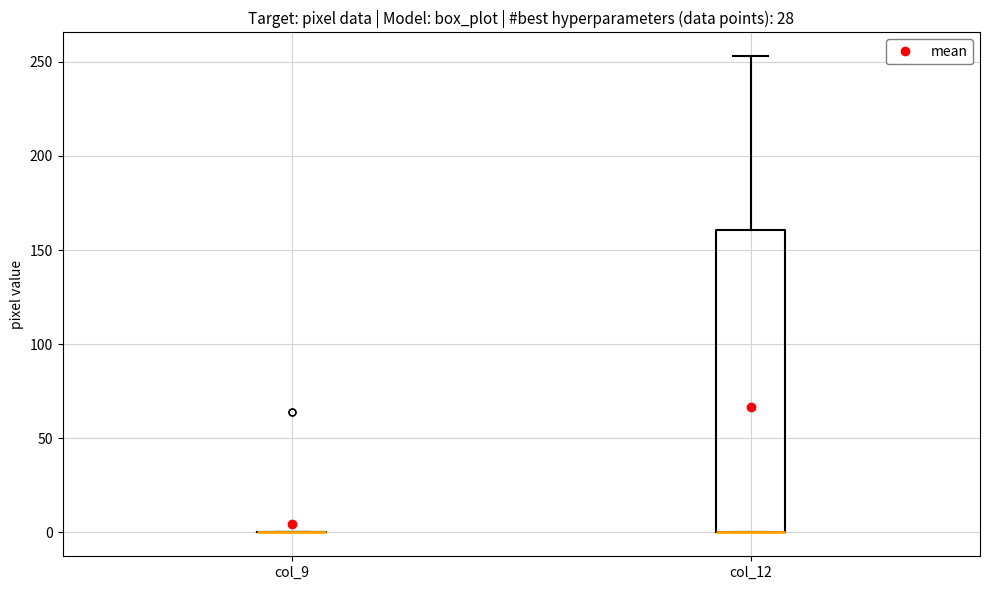

Reading left to right, transcribe this box plot: for each box, give where its median line is, the range the box spans, and where its two whiskers end, as read against the y-axis. The values are not printed on the chart, so give them approximately, as read against the axis.

col_9: box collapsed to a line at 0, whiskers 0 to 0
col_12: median 0 (drawn on the box's lower edge), box 0 to 160, whiskers 0 to 255